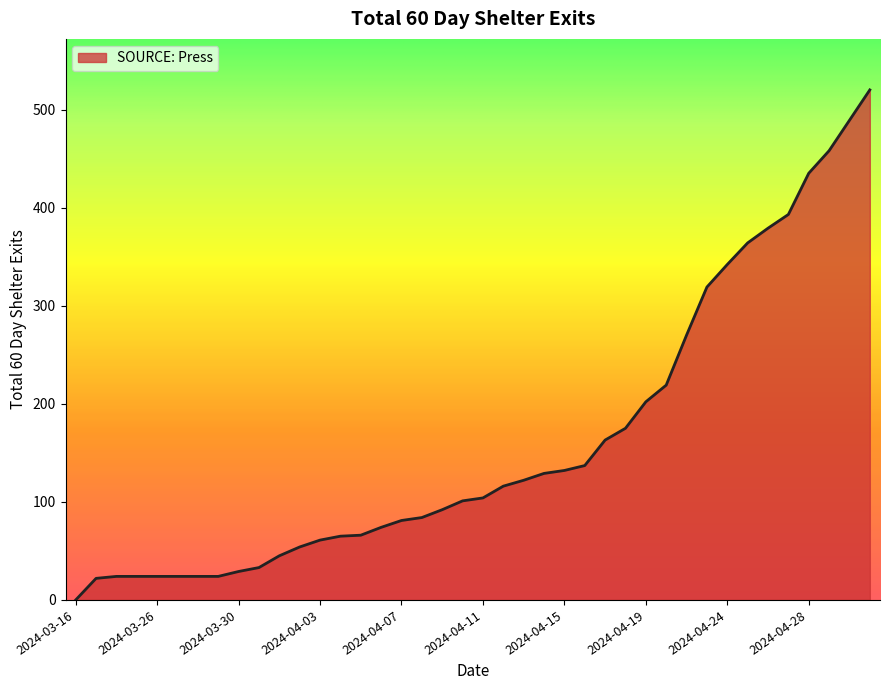

What is the greatest value displayed?

520